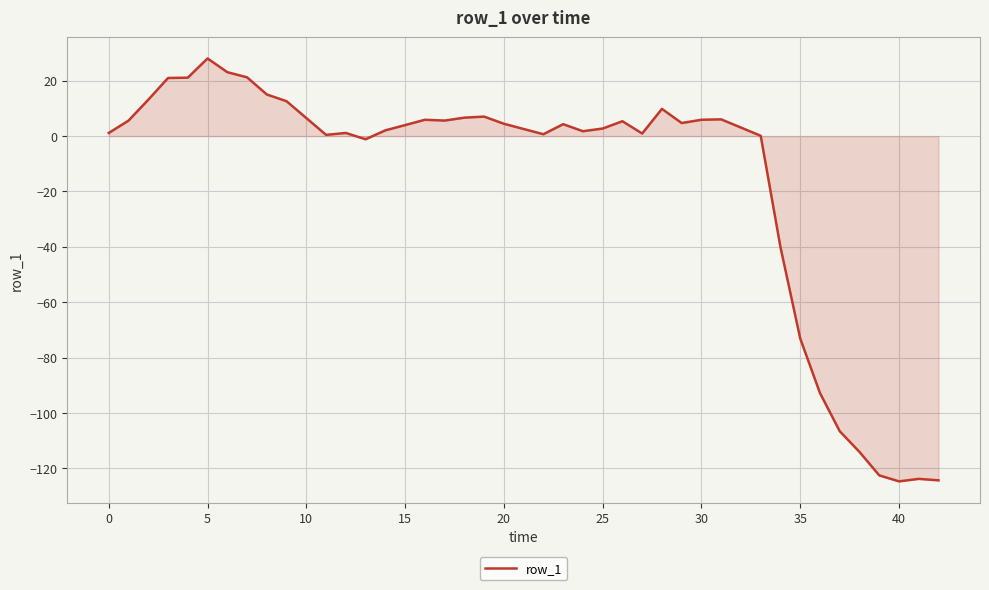

What is the greatest value displayed?

28.0